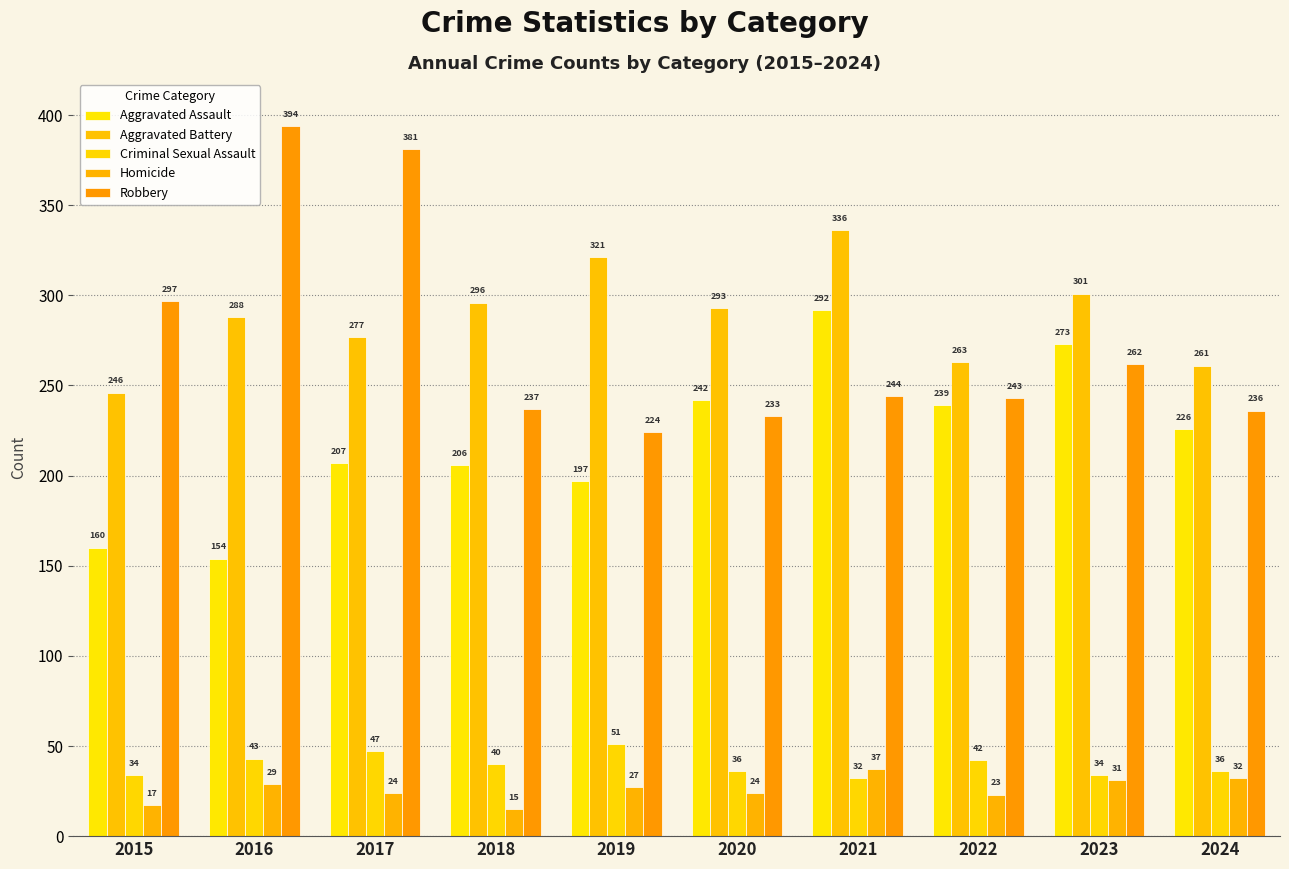

Rank the series at 2016 from highest to lowest value.

Robbery, Aggravated Battery, Aggravated Assault, Criminal Sexual Assault, Homicide